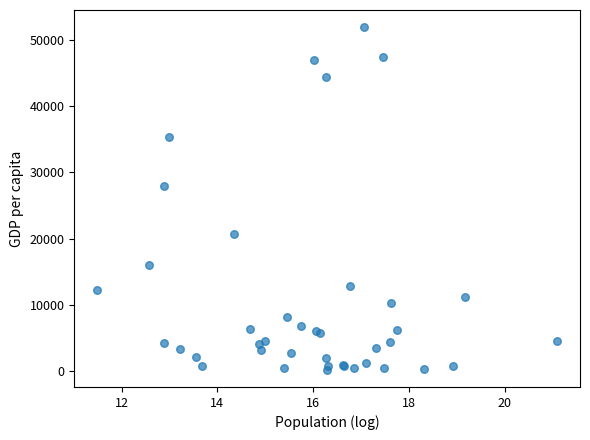

What Y value in the scatter plot is closest to 26065?

28000